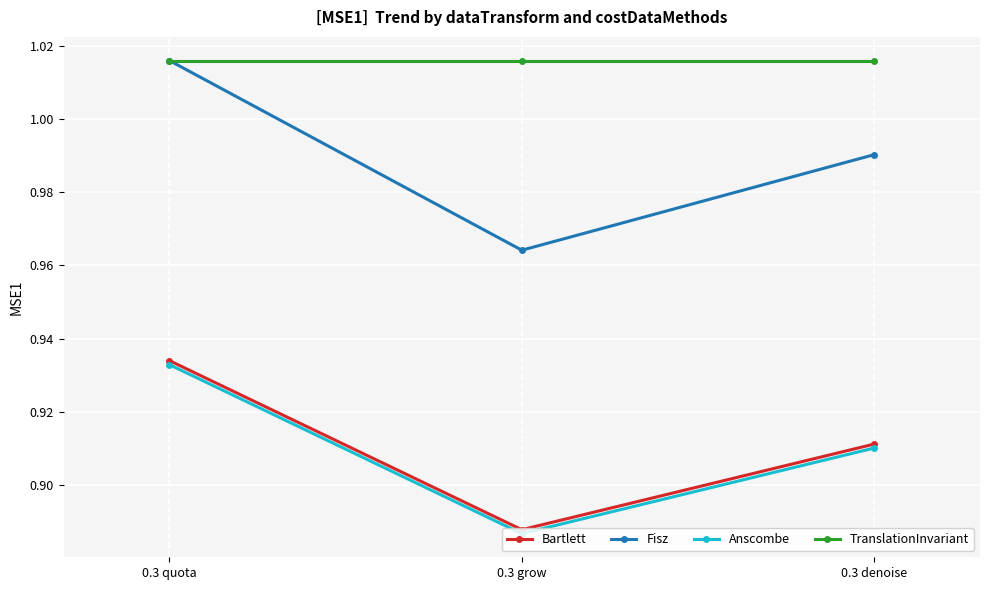

What is the label of the 1st point from the right?

0.3 denoise